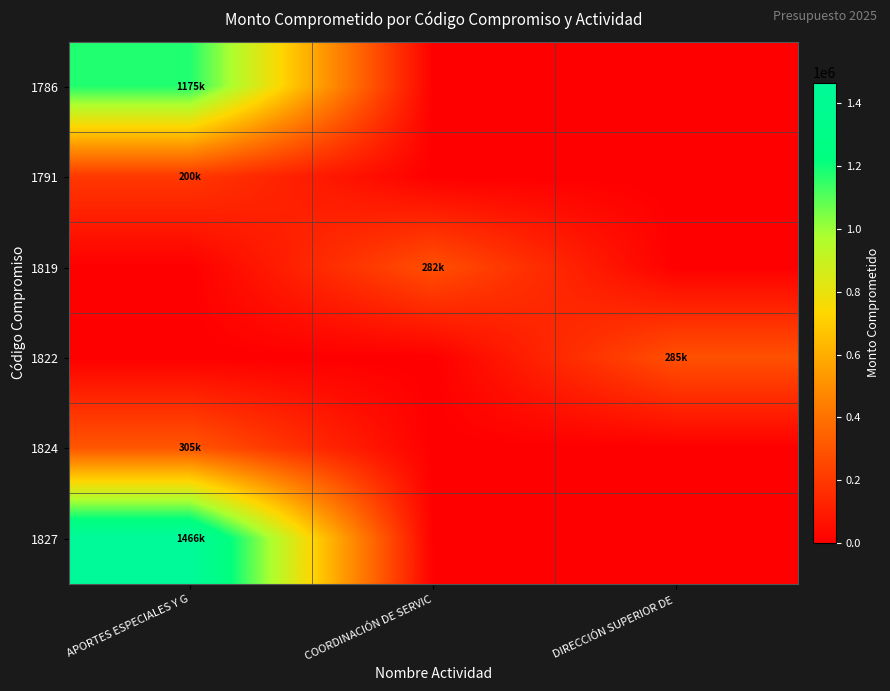

At how many categories does at least one series exceed 453682?

1